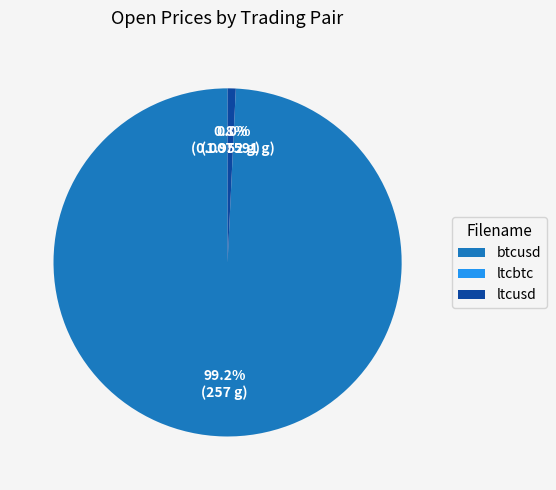

True or false: btcusd accounts for 99% of the total.

True